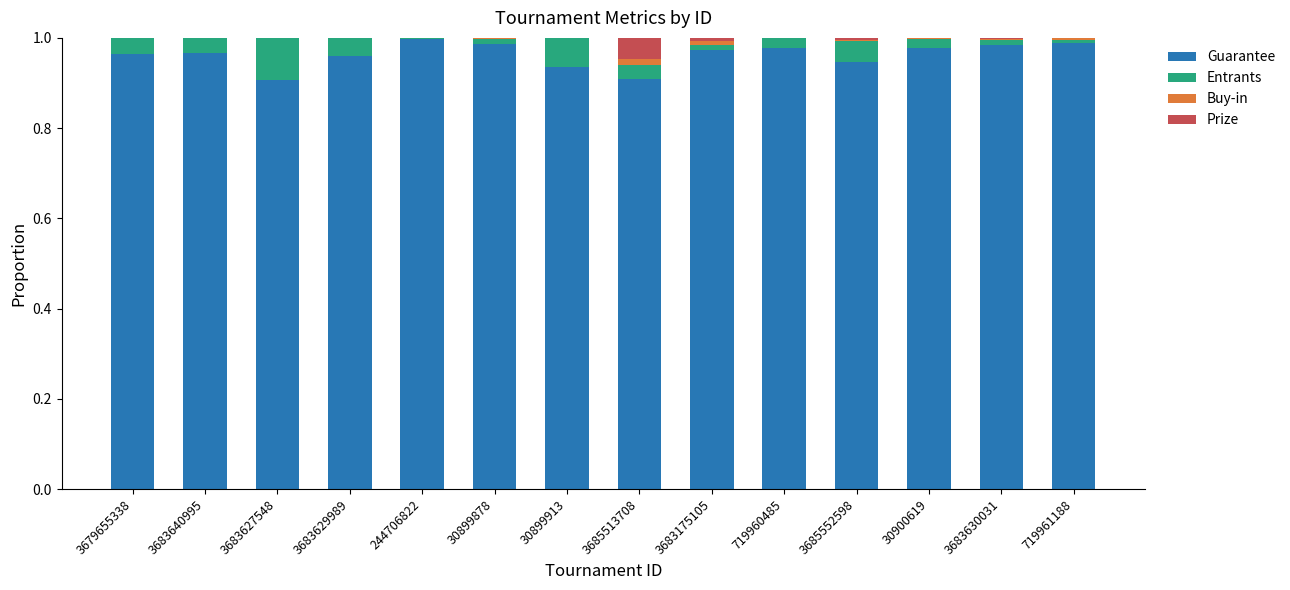

What is the sum of all Guarantee values?

13.5